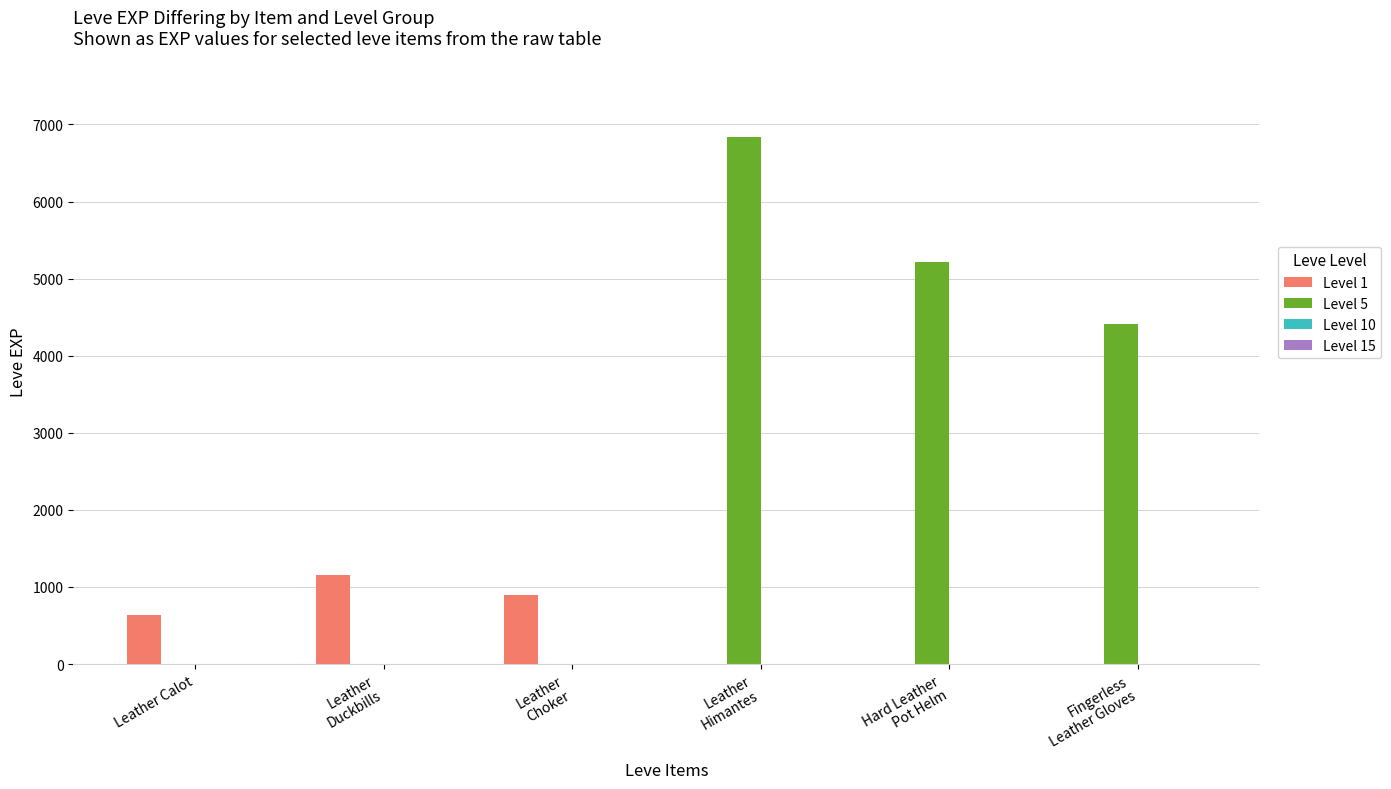

Which series has the largest total across all categories?

Level 5